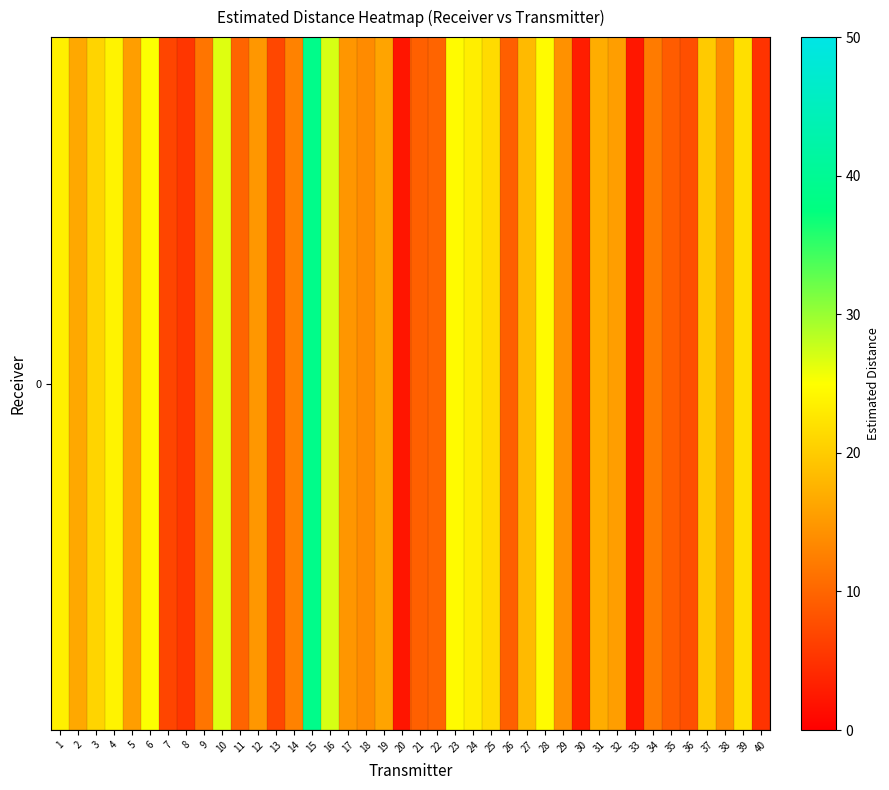

Where does the data first go above 14?

1